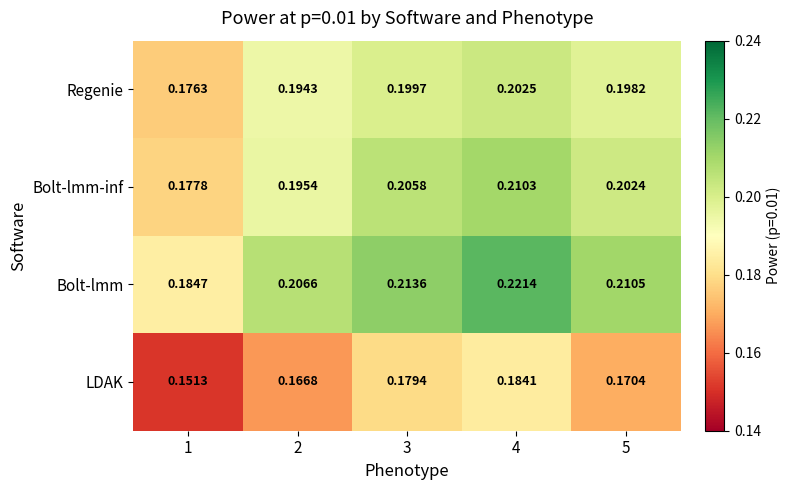

Is the value of Bolt-lmm at 5 greater than the value of LDAK at 5?

Yes